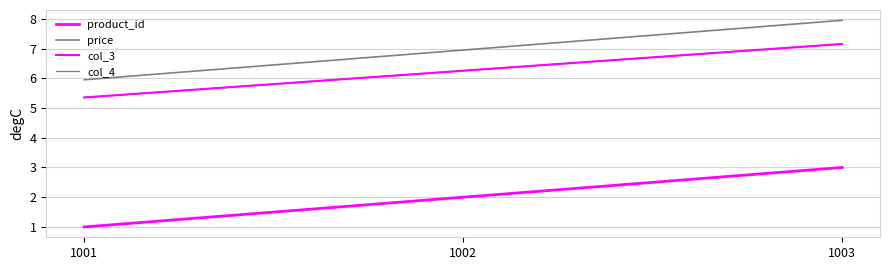

What is the difference between the maximum and minimum values in the col_4 series?

1.8